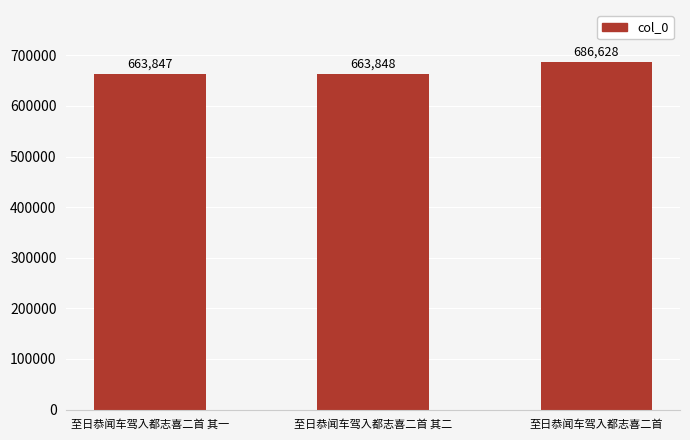

What is the smallest value displayed?

663847